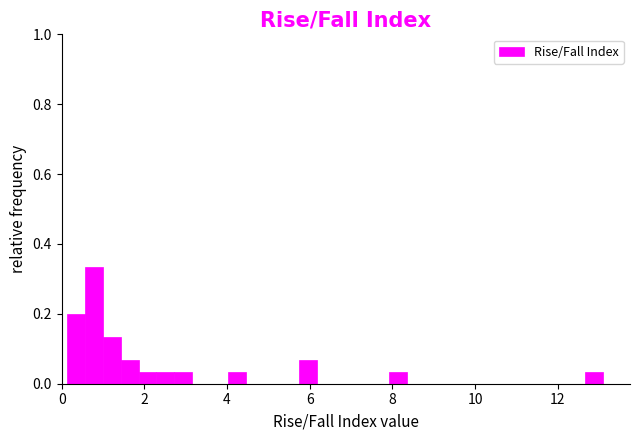

Read against the x-axis, roughly where is the centre of the tallest bar?

0.8